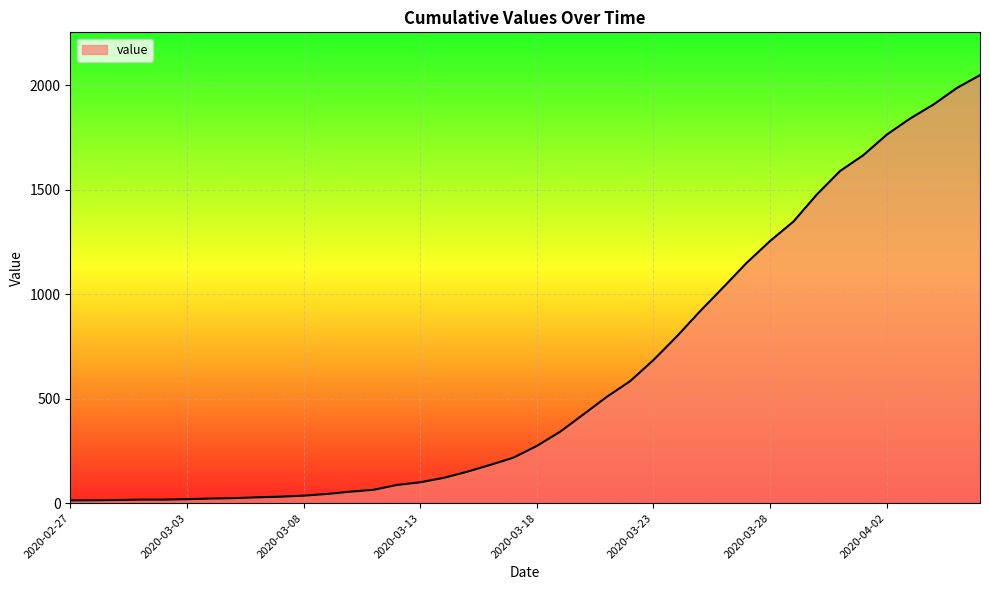

What is the minimum value shown in the chart?

13